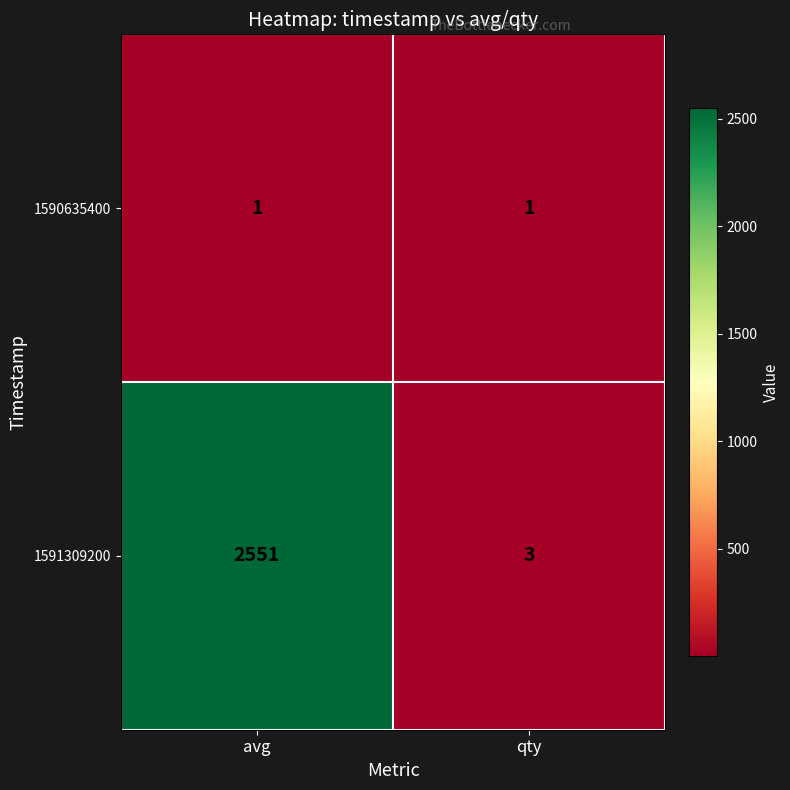

Rank the series by their maximum value, from highest to lowest.

1591309200, 1590635400